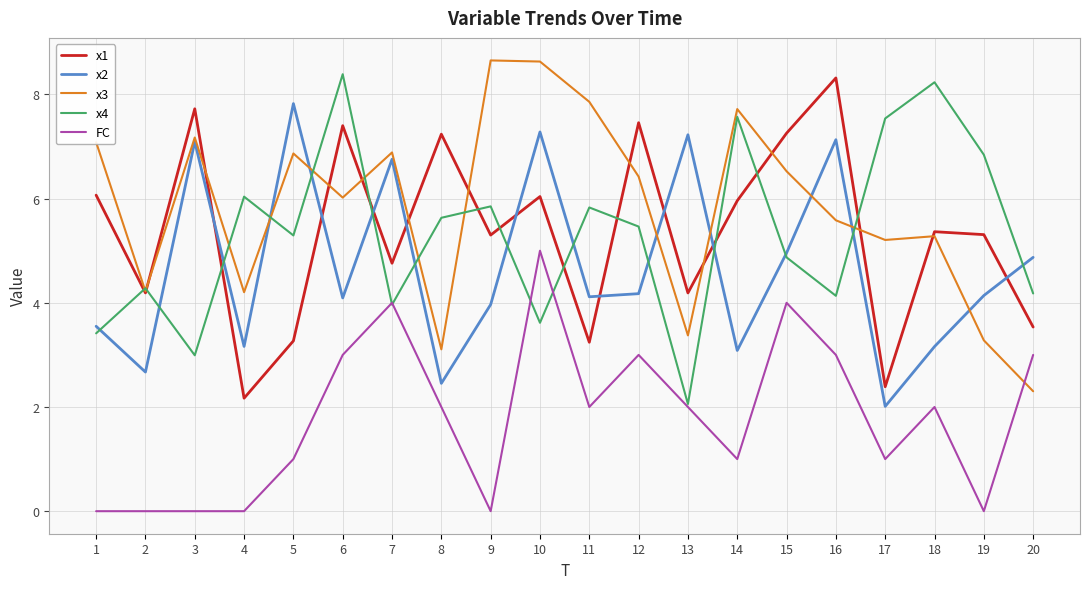

Is it true that x3 equals 4.2 at 4?

True